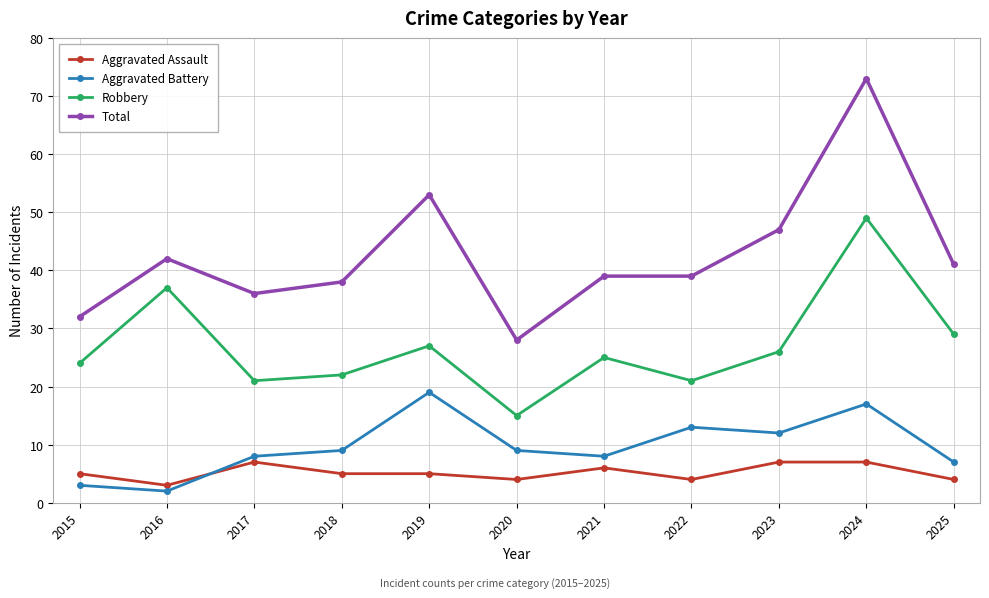

What is the spread (max minus min) of values at 2019?

48